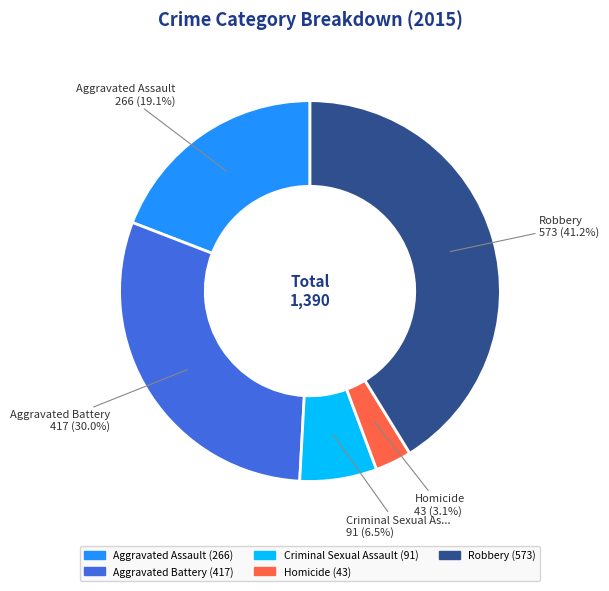

Is there a majority slice in this chart?

No